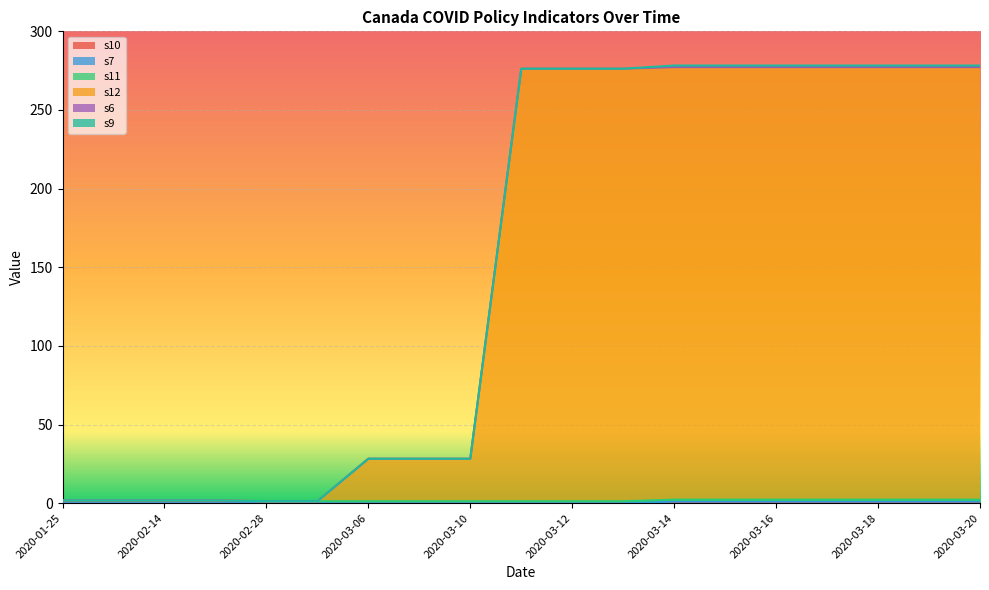

What is the spread (max minus min) of values at 2020-03-13?

275.0